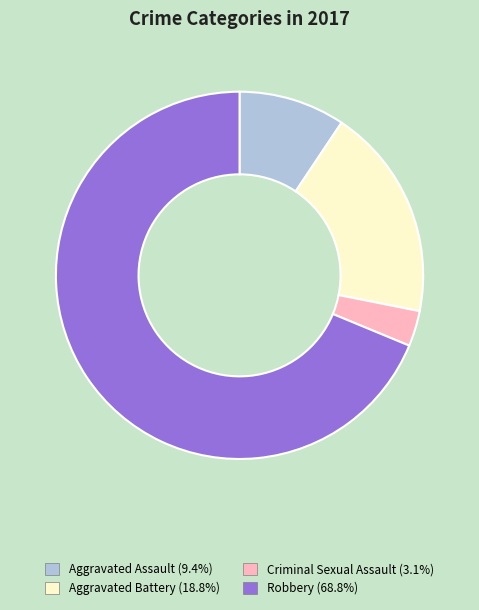

Rank the categories by value from highest to lowest.

Robbery, Aggravated Battery, Aggravated Assault, Criminal Sexual Assault